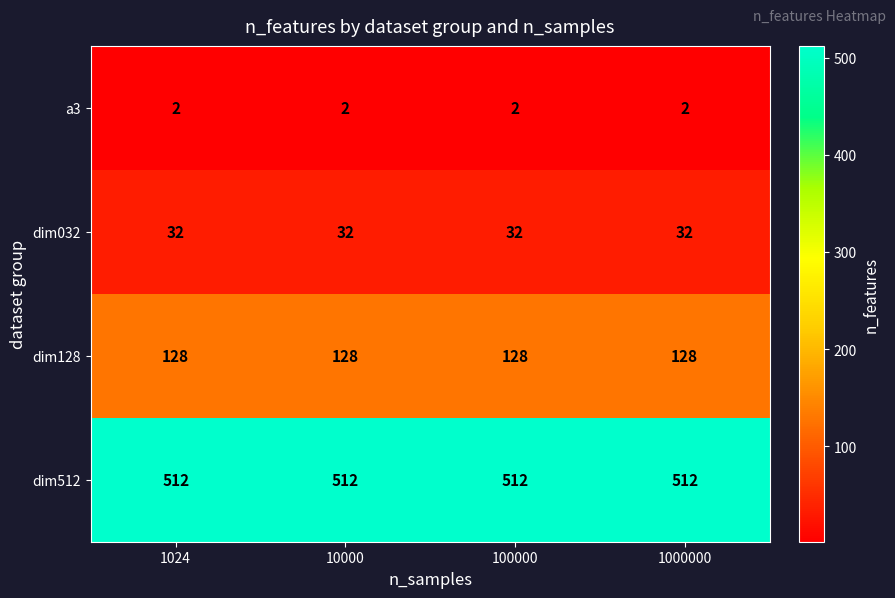

At how many categories does at least one series exceed 283?

4